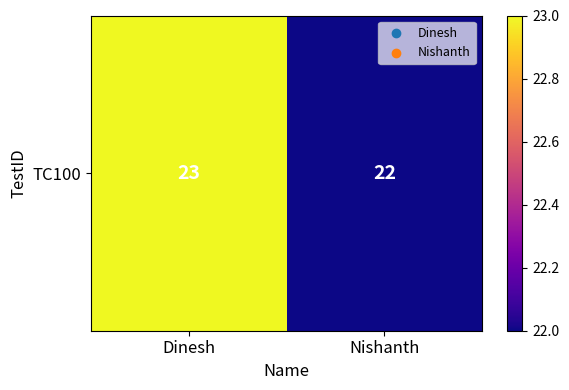

Rank the categories by value from lowest to highest.

Nishanth, Dinesh